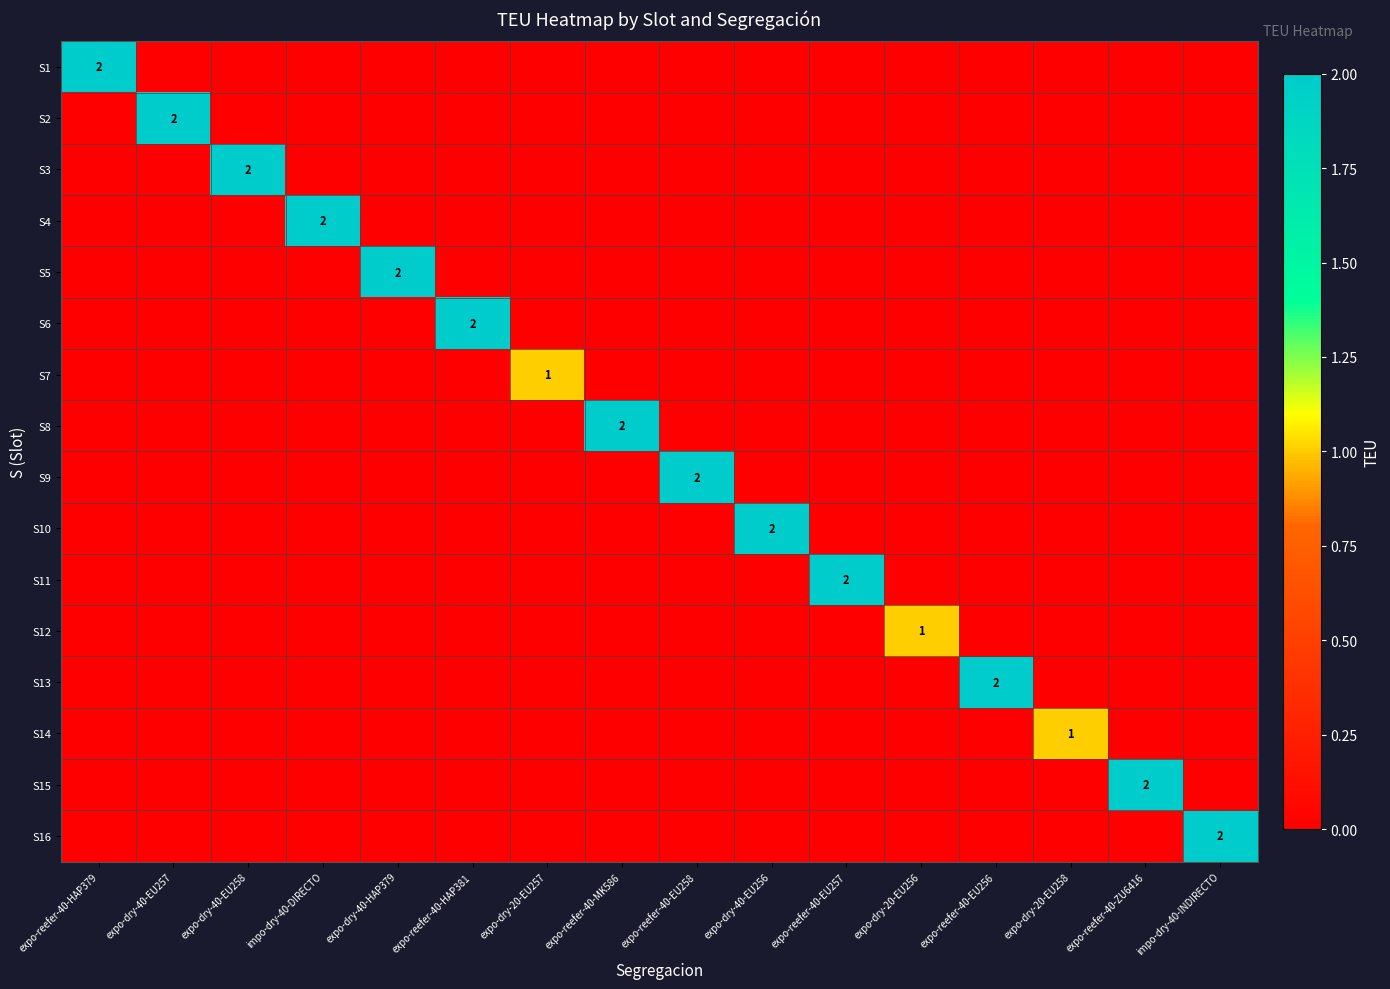

At expo-dry-20-EU256, list the series in order from smallest to largest.

S1, S2, S3, S4, S5, S6, S7, S8, S9, S10, S11, S13, S14, S15, S16, S12